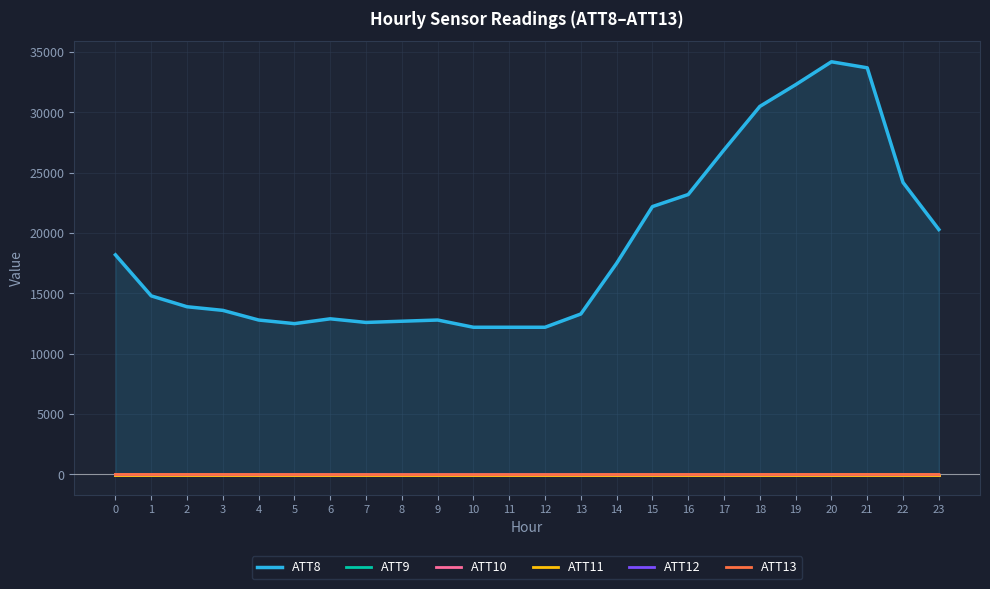

At which category does ATT8 reach its first local peak?

6